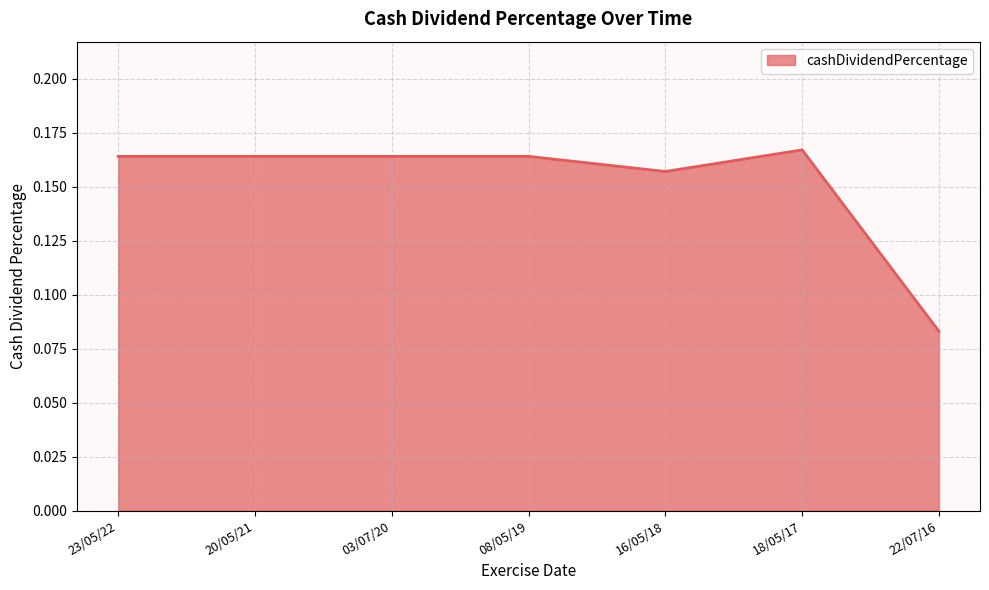

Reading right to left, extract all data points from this chart.

0.1	0.2	0.2	0.2	0.2	0.2	0.2